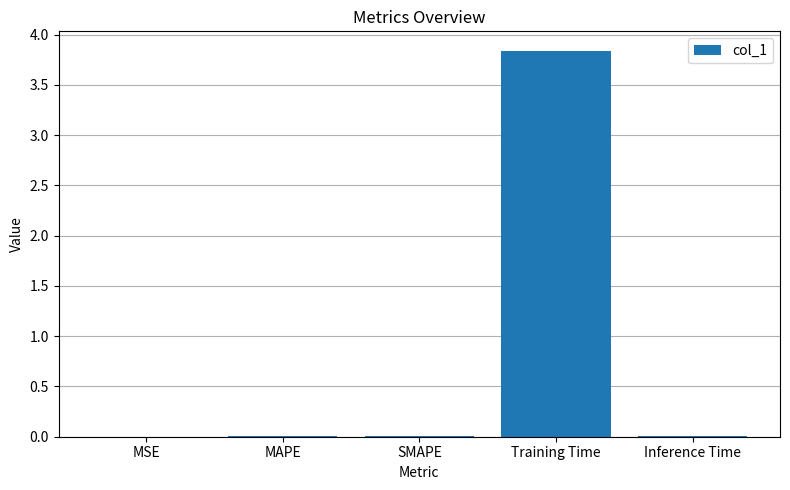

The chart shows a value of 2.1 at Training Time. True or false?

False